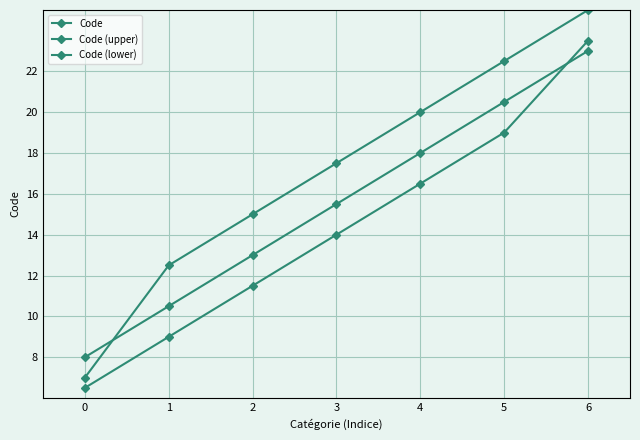

Is this an area chart (filled region under the line)?

No